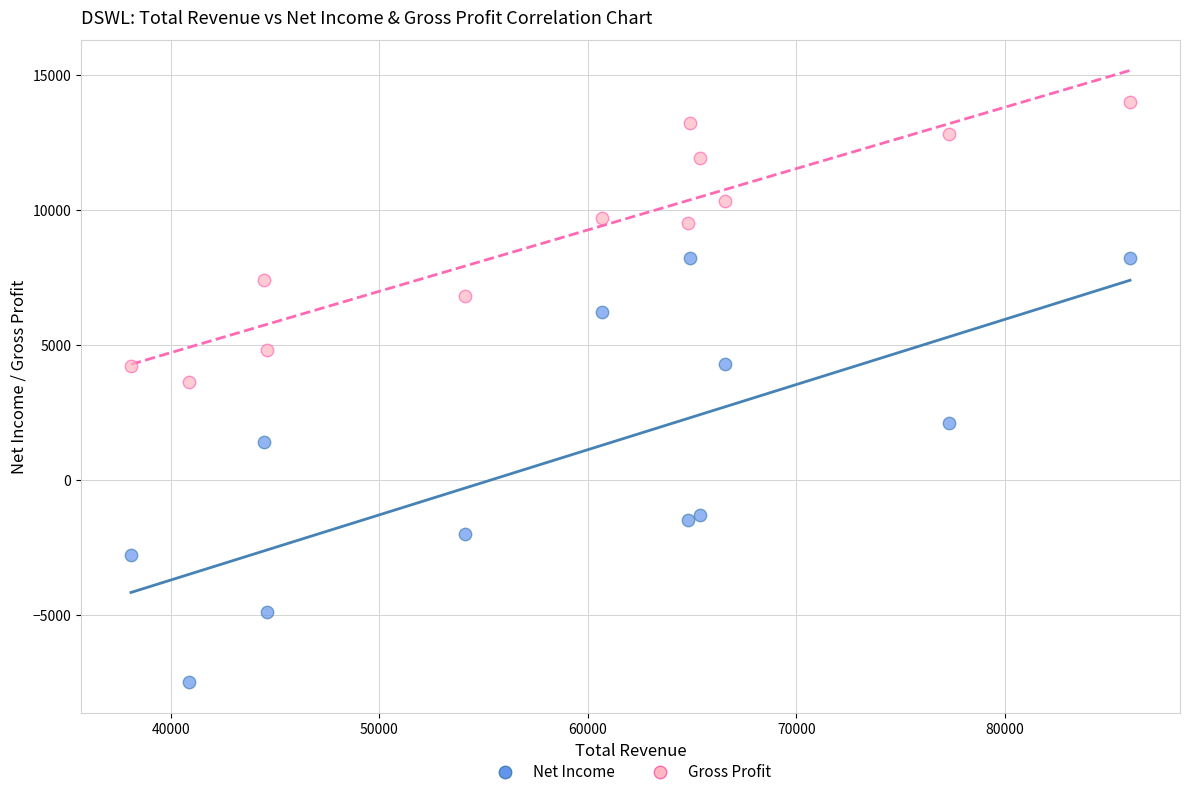

Which series contains the lowest Y value?

Net Income